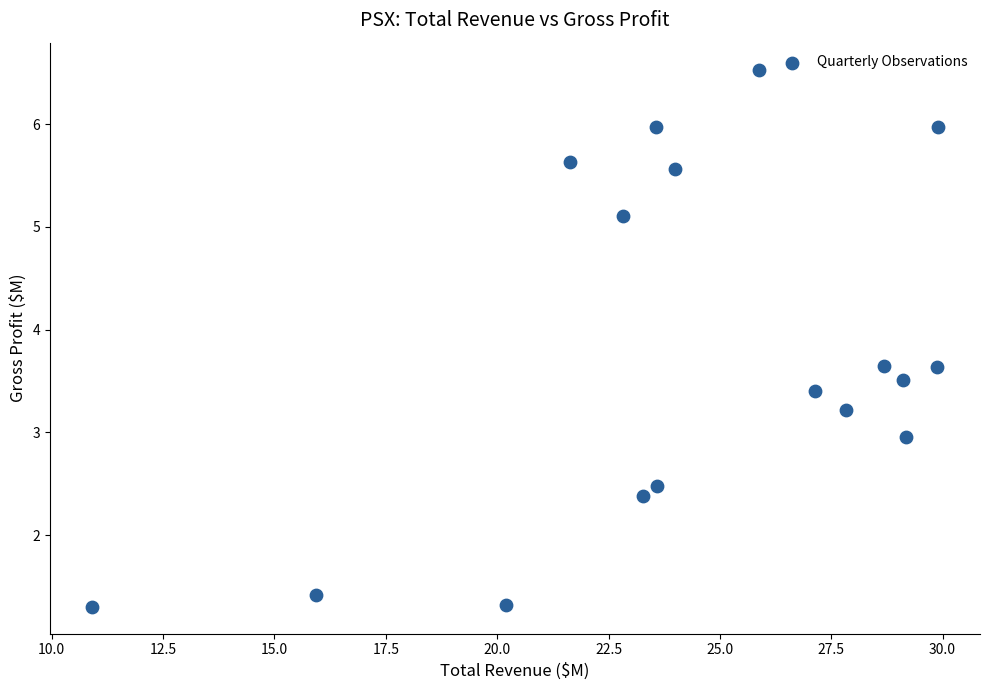

What is the range of X values (max minus min)?

19.0